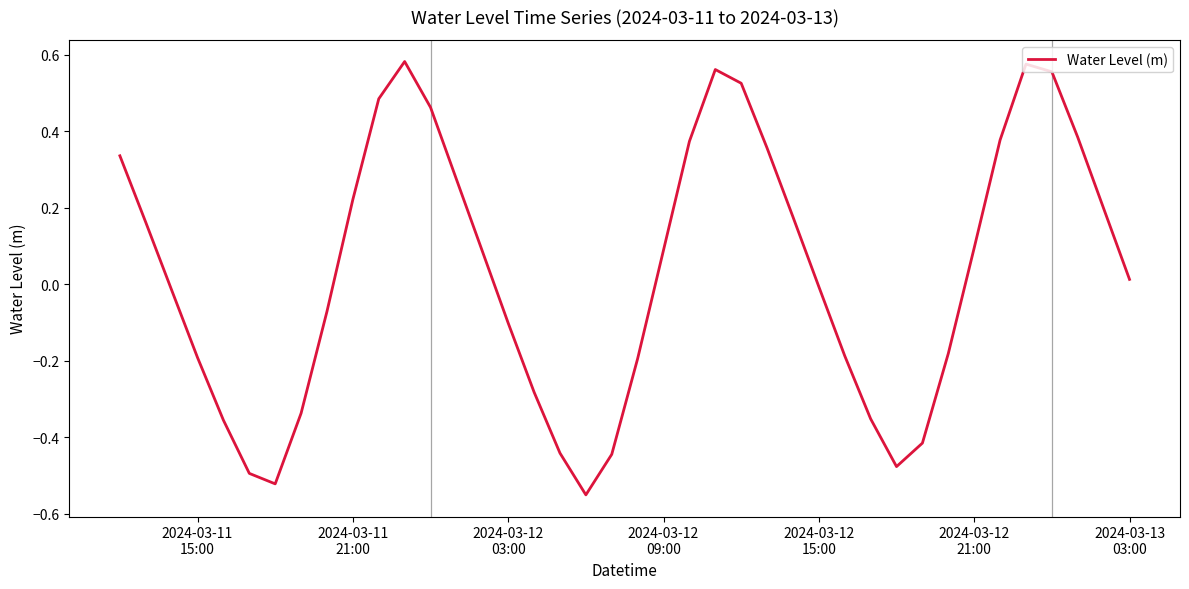

What is the difference between the maximum and minimum values?

1.1